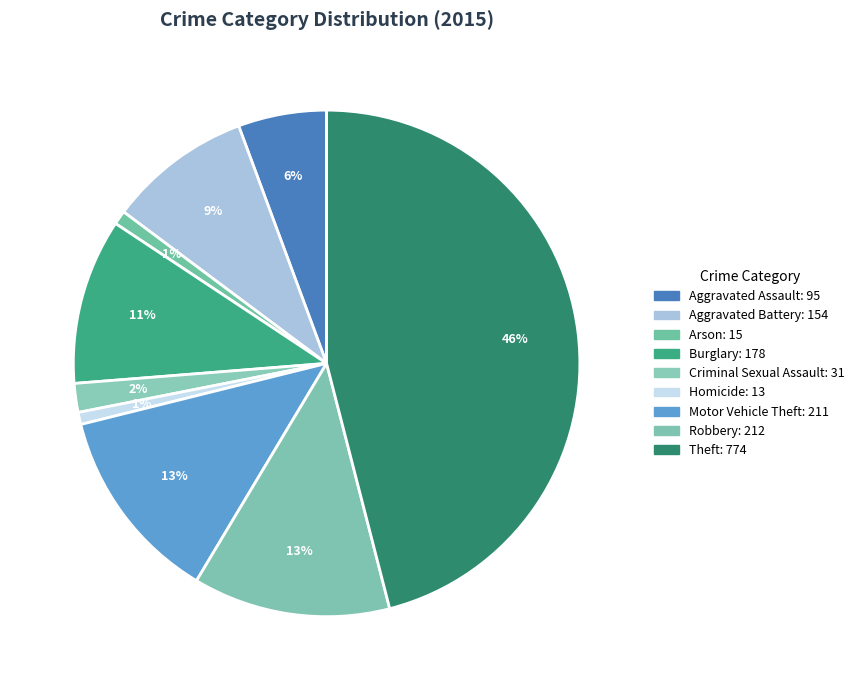

To the nearest percent, what is the combined percentage of Homicide and Arson?

2%